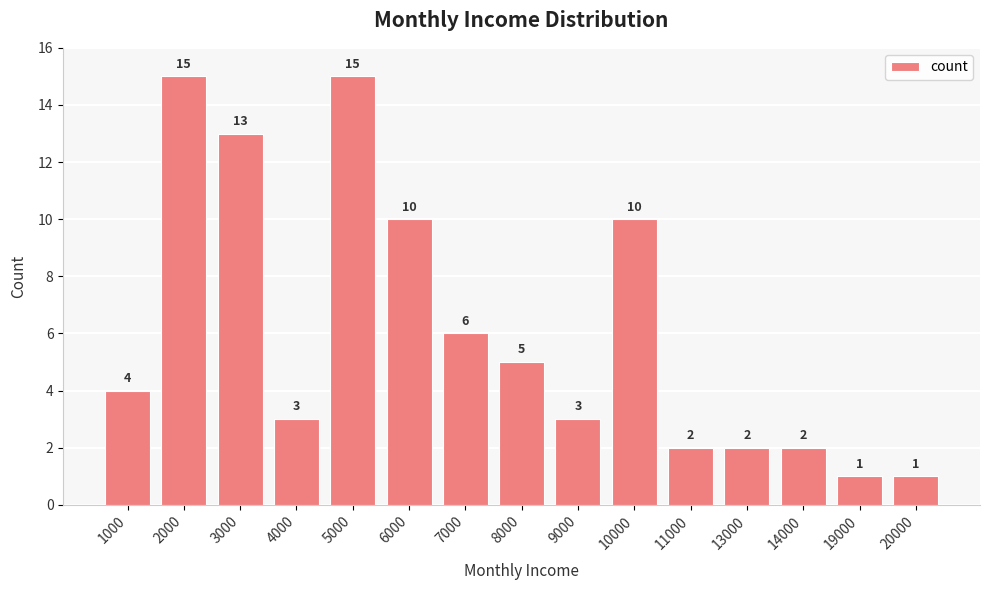

Reading right to left, extract all data points from this chart.

1	1	2	2	2	10	3	5	6	10	15	3	13	15	4